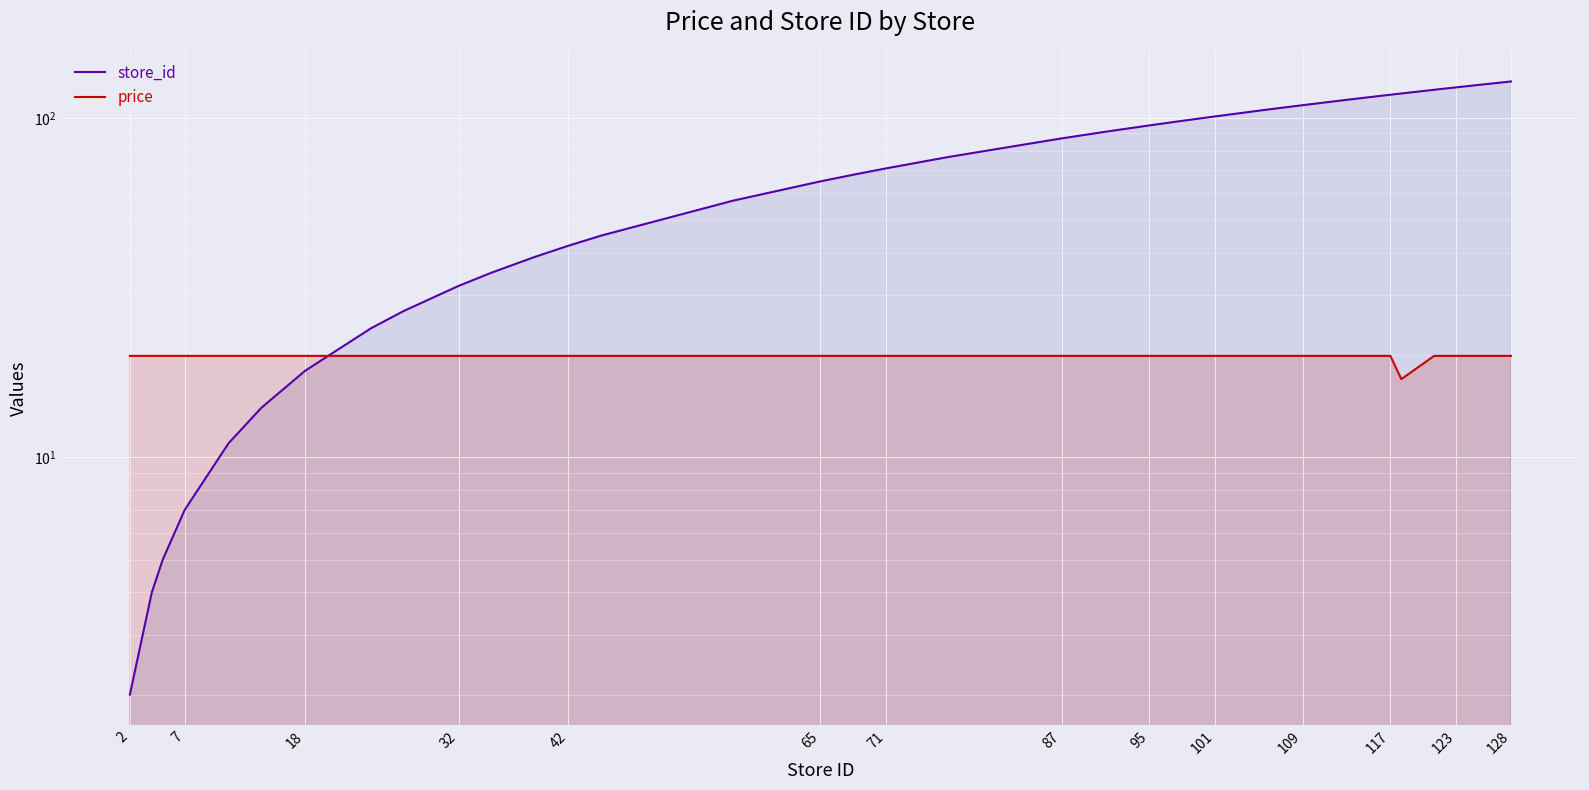

How many lines are shown in the chart?

2